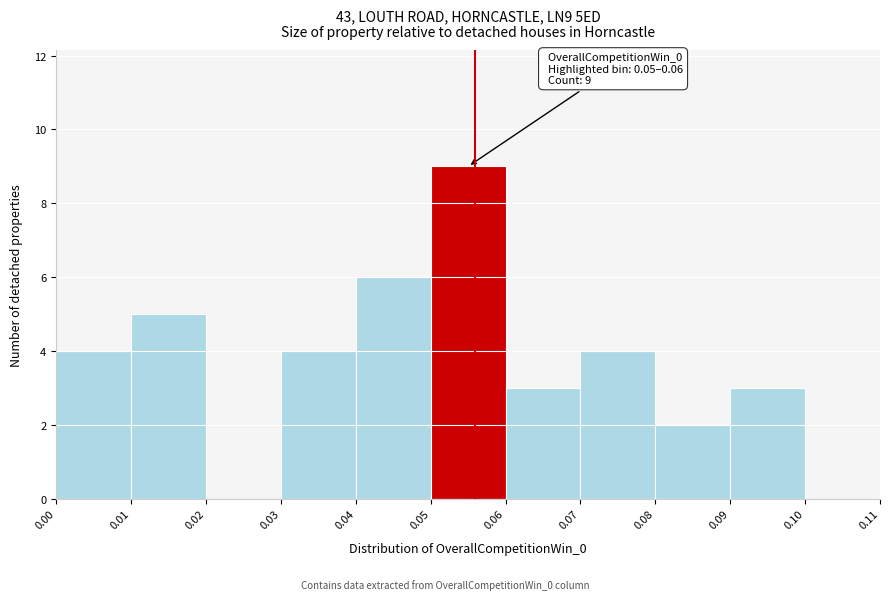

Which range on the x-axis has the tallest bar?

0.05 to 0.06